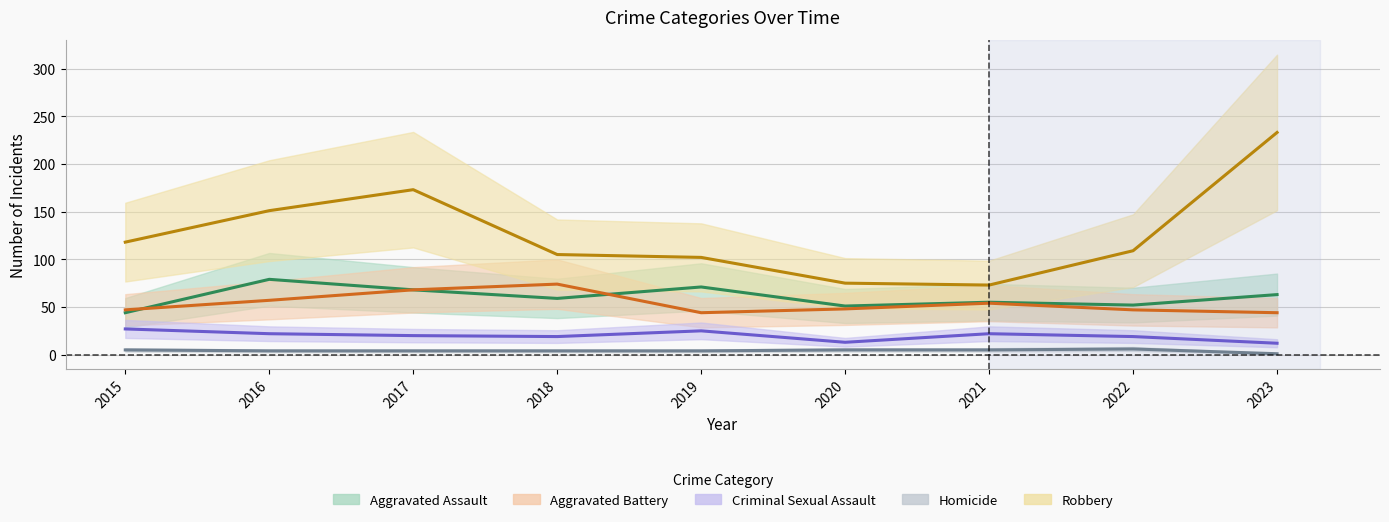

What is the total value across all series at 2017?

333